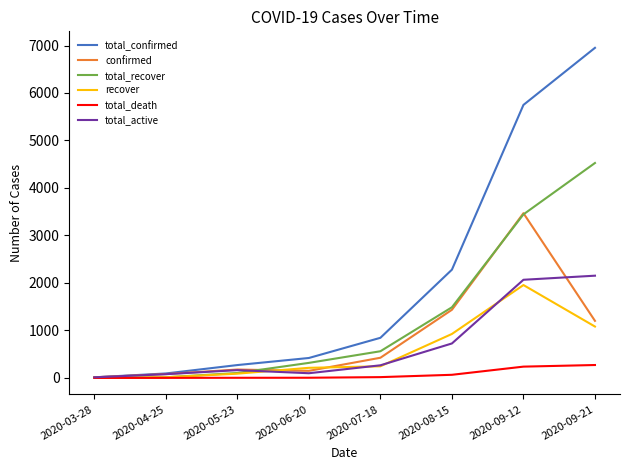

What position from the right is 2020-04-25?

7